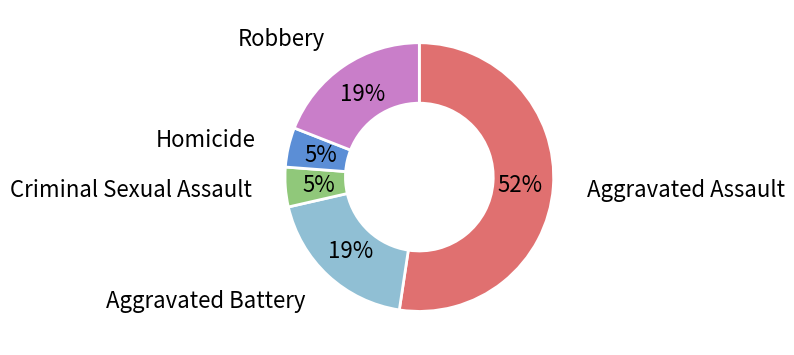

What percentage is the Aggravated Battery slice, to the nearest percent?

19%